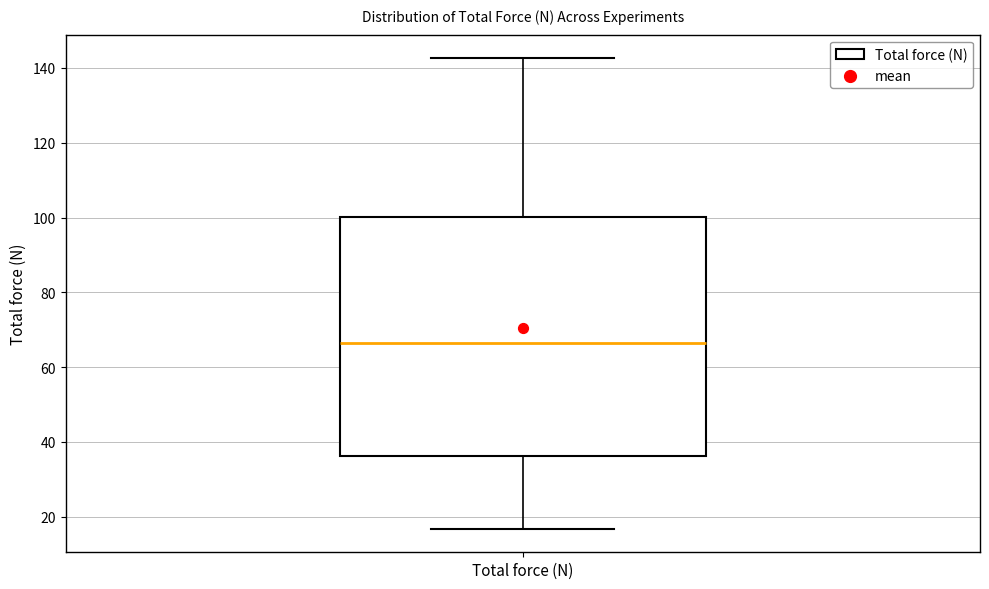

Where does the upper whisker of the box for Total force (N) end on the y-axis? The values are not printed on the chart, so give them approximately, as read against the axis.

142